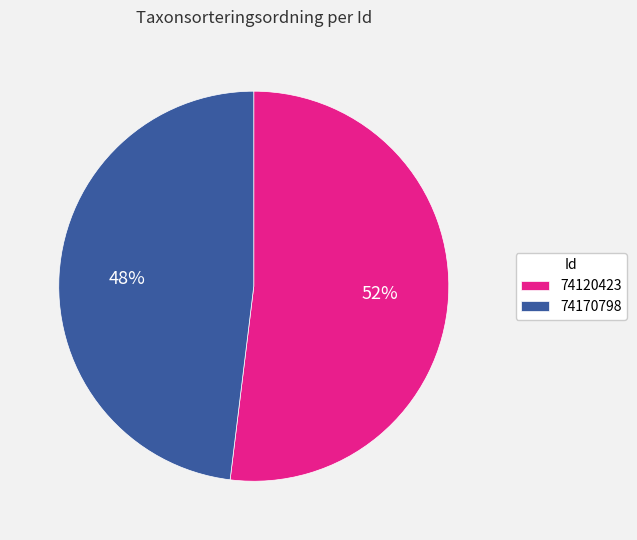

Which has a higher value, 74170798 or 74120423?

74120423